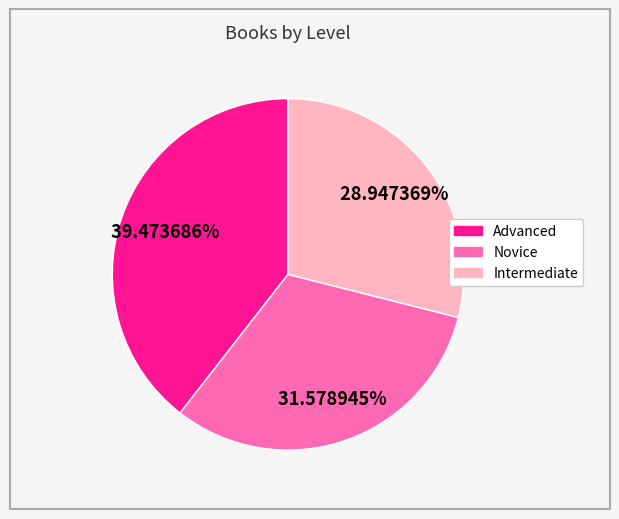

To the nearest percent, what is the average slice percentage?

33%